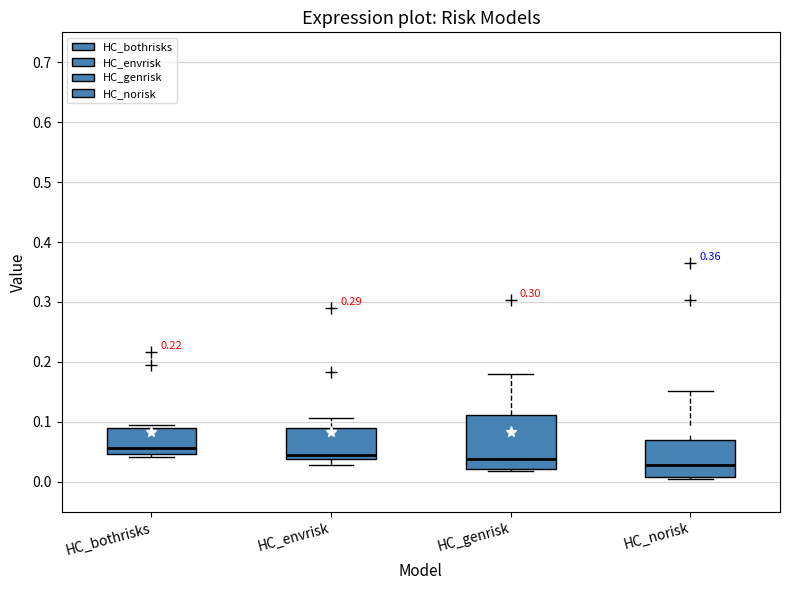

Comparing the boxes themselves (not the whiskers), which one is the tallest?

HC_genrisk